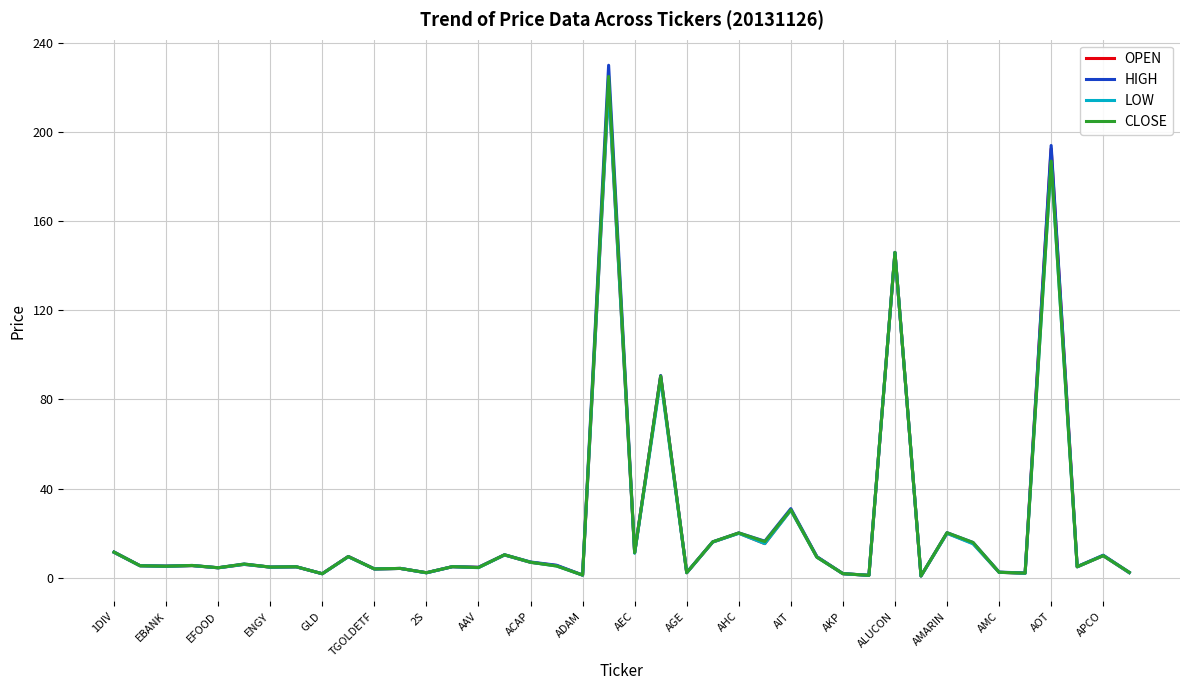

What is the highest value of the HIGH series?

230.0